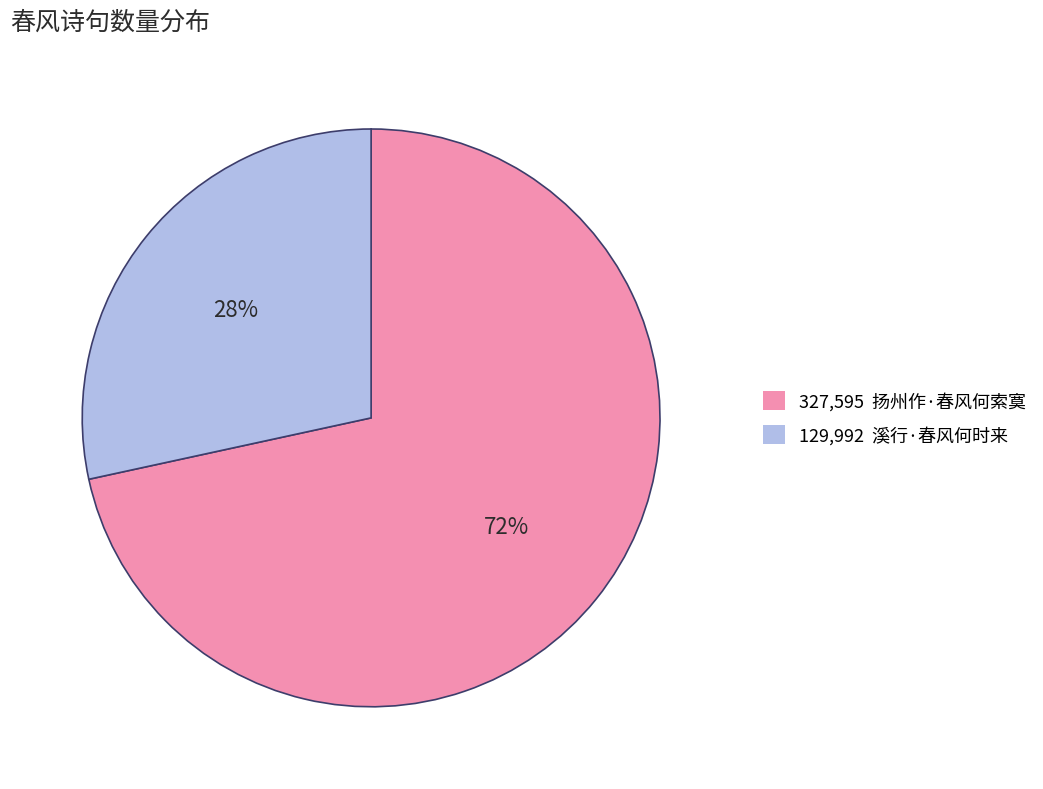

Does any single category account for the majority?

Yes